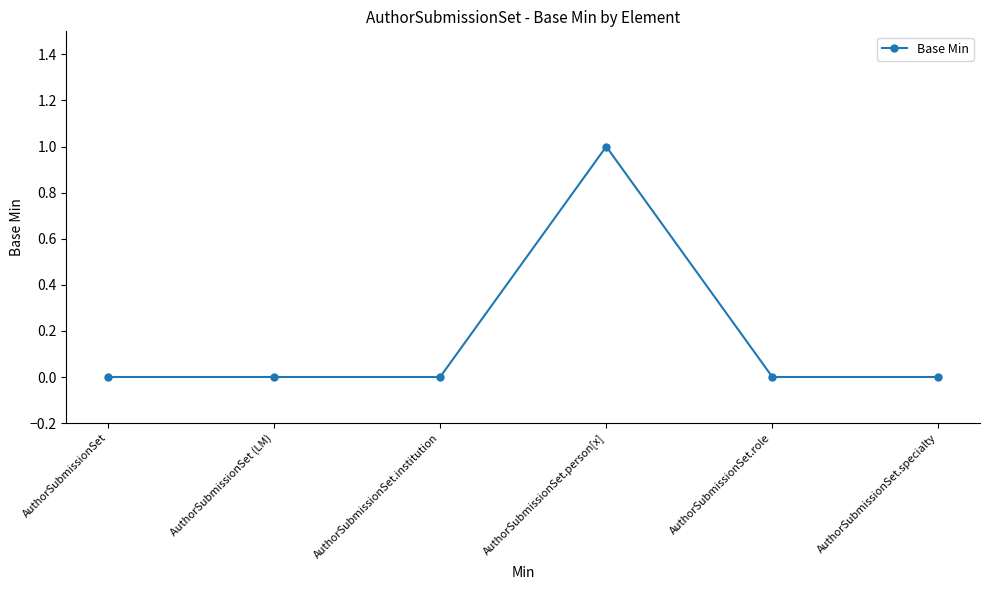

What is the label of the 6th point from the left?

AuthorSubmissionSet.specialty